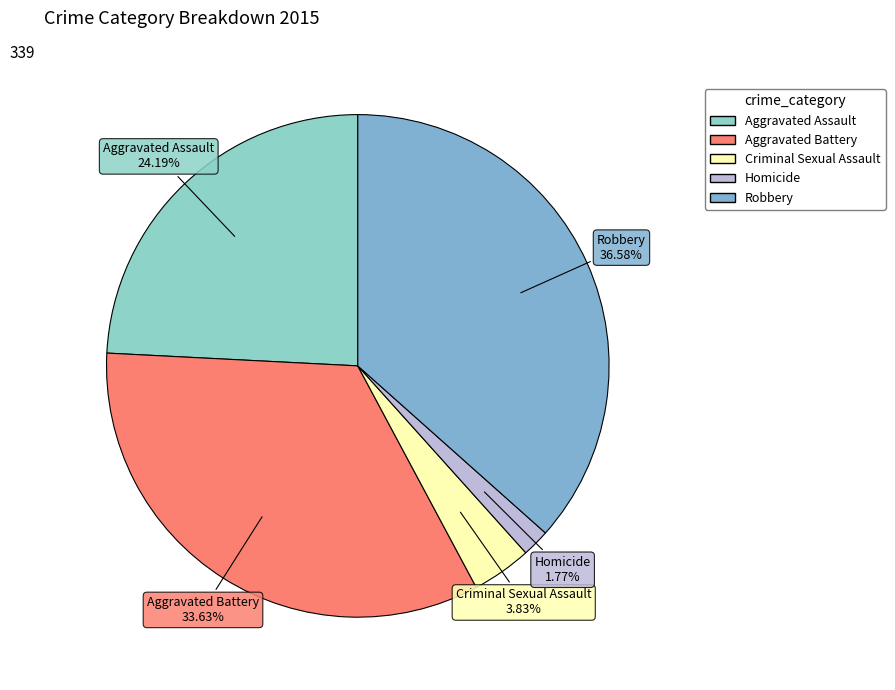

To the nearest percent, what is the combined percentage of Aggravated Assault and Homicide?

26%